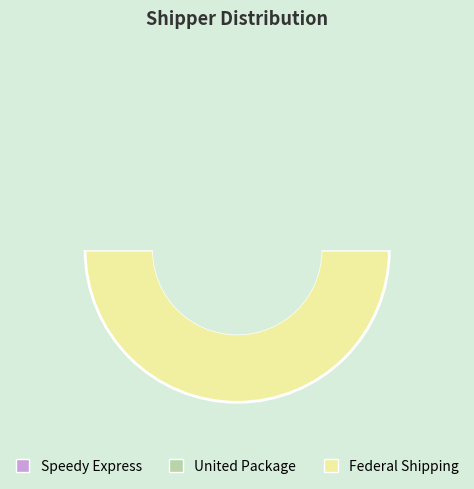

Which slice is the smallest?

Speedy Express